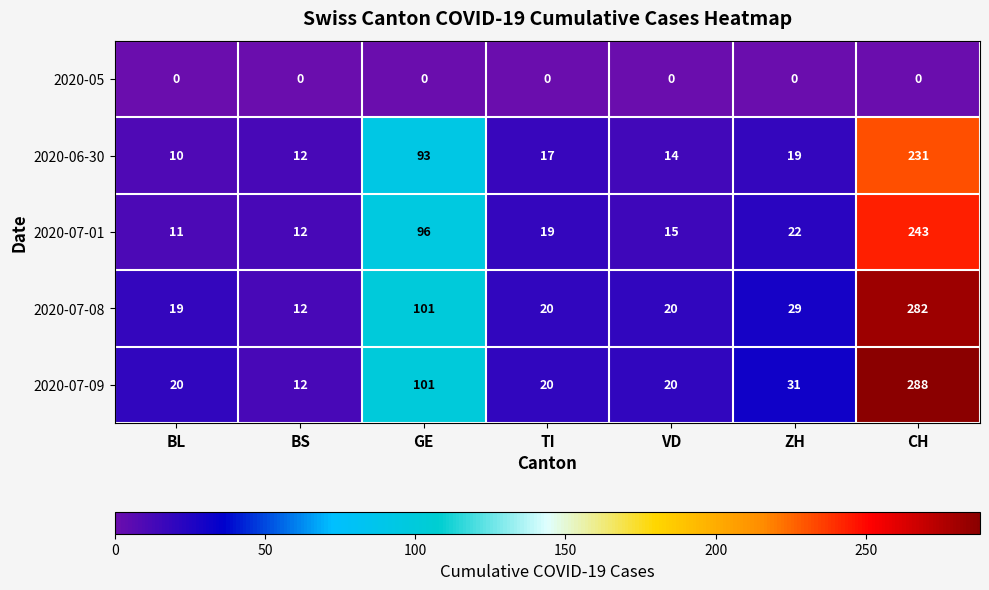

Which series has the widest spread of values?

2020-07-09